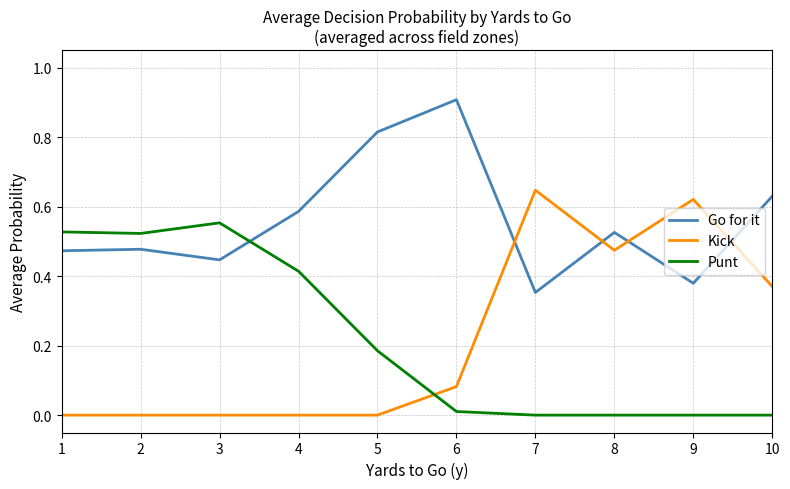

True or false: Kick has a value of 0.8 at 9.

False